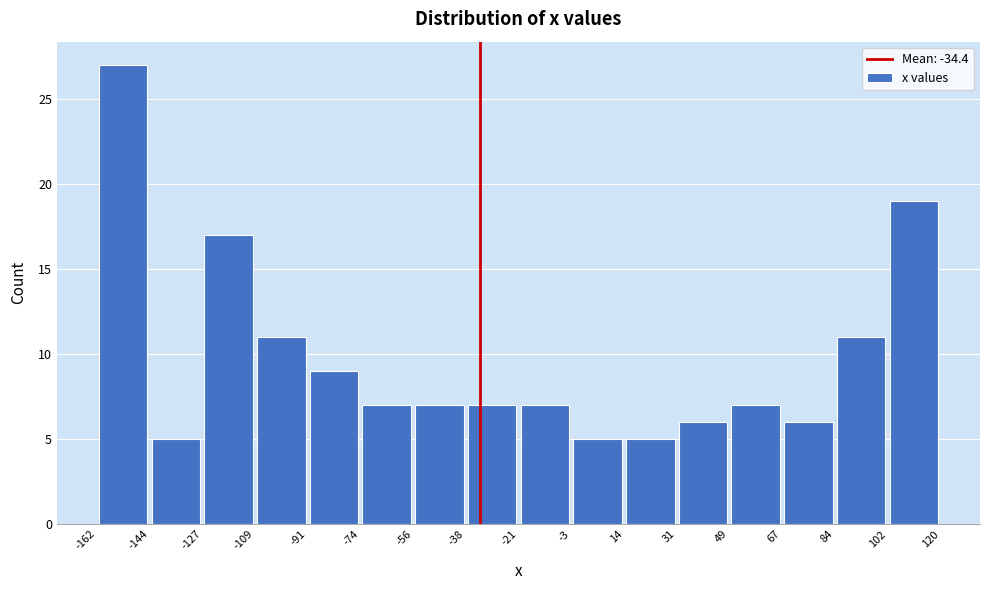

Reading left to right, transcribe this chart: for each bar, give the range it covers on the x-axis and its height. The values are not printed on the chart, so give them approximately, as read against the axis.

-162 to -144: 27
-144 to -127: 5
-127 to -109: 17
-109 to -91: 11
-91 to -74: 9
-74 to -56: 7
-56 to -38: 7
-38 to -21: 7
-21 to -3: 7
-3 to 14: 5
14 to 31: 5
31 to 49: 6
49 to 67: 7
67 to 84: 6
84 to 102: 11
102 to 120: 19